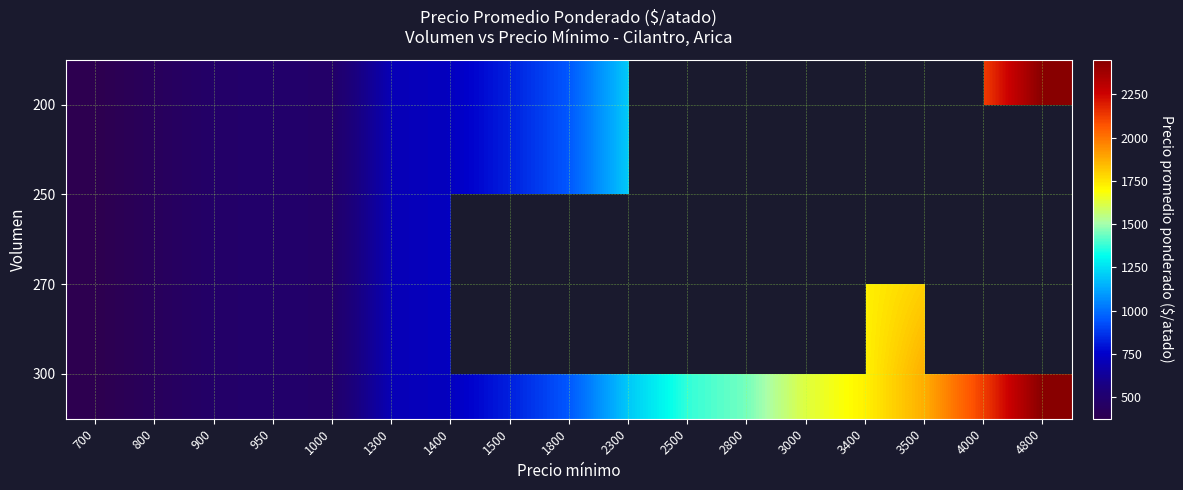

The 300 series shows 241.7 at 1500. True or false?

False